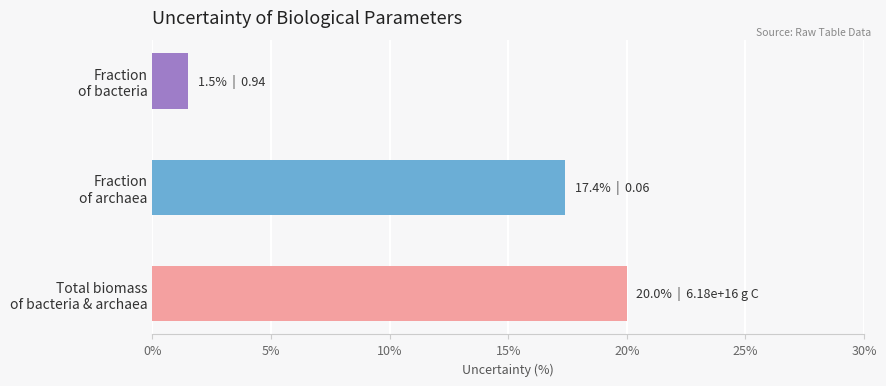

Reading bottom to top, what are all the values shown in this chart?

20.0	17.4	1.5